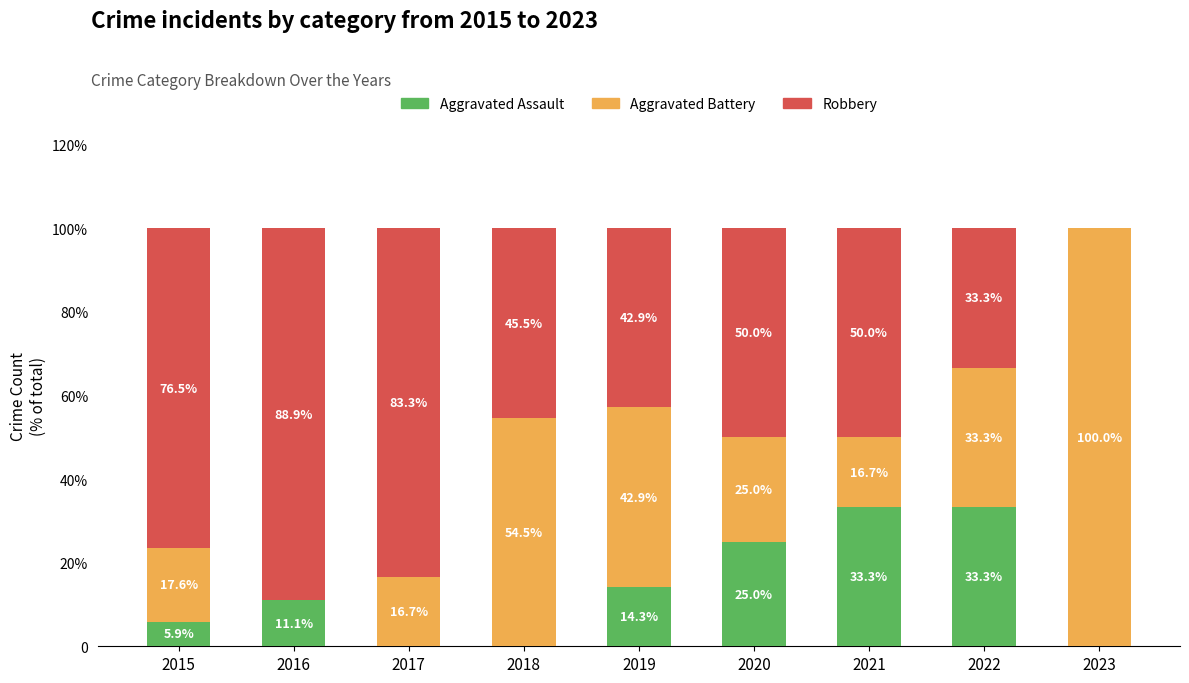

What are all the series names shown in the legend?

Aggravated Assault, Aggravated Battery, Robbery